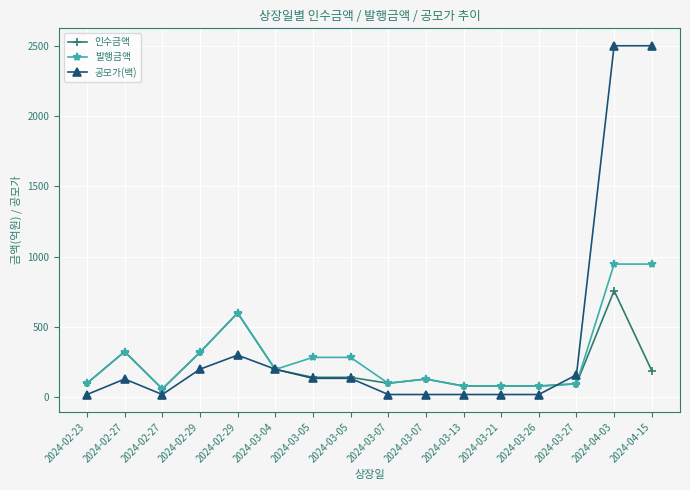

What are all the series names shown in the legend?

인수금액, 발행금액, 공모가(백)